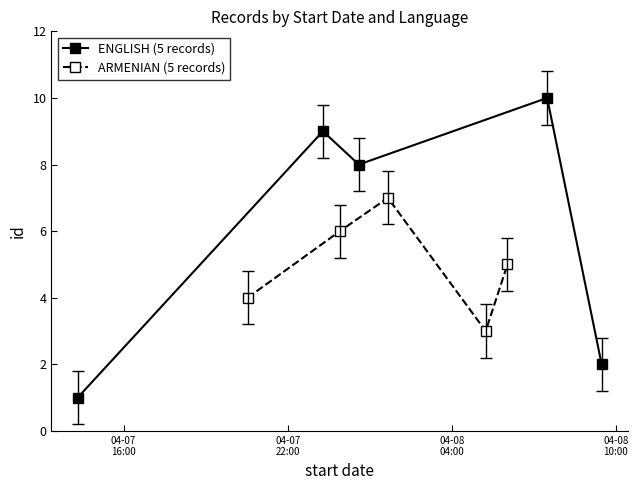

In ENGLISH (5 records), how many points are higher than both neighbors (excluding endpoints)?

2